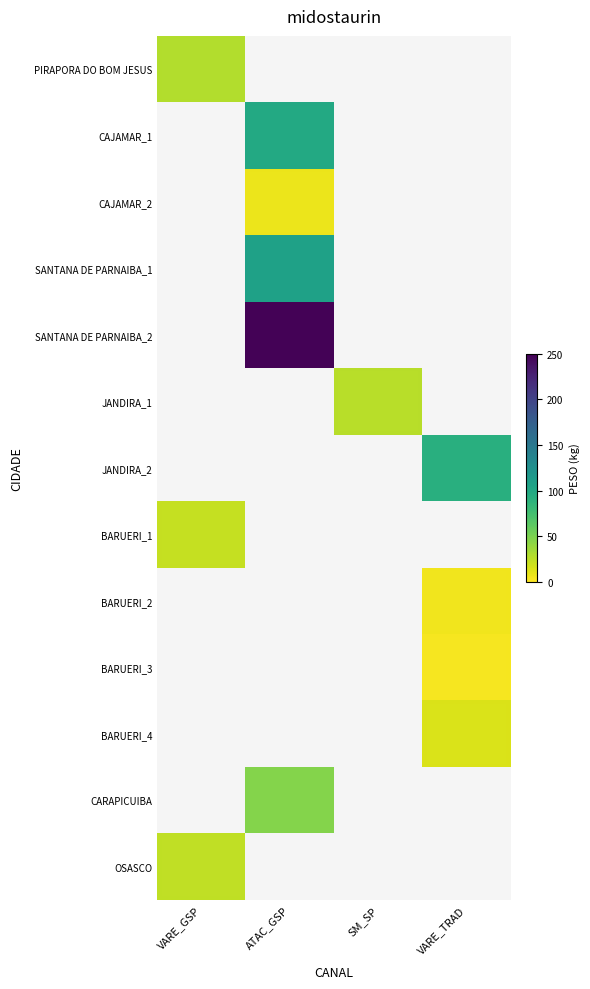

How many categories are shown in the chart?

4